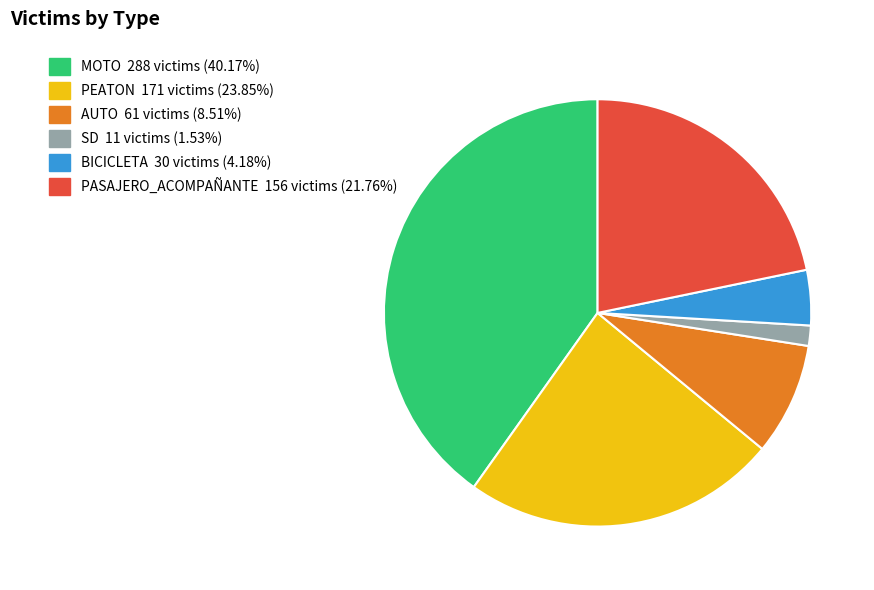

Is there a majority slice in this chart?

No